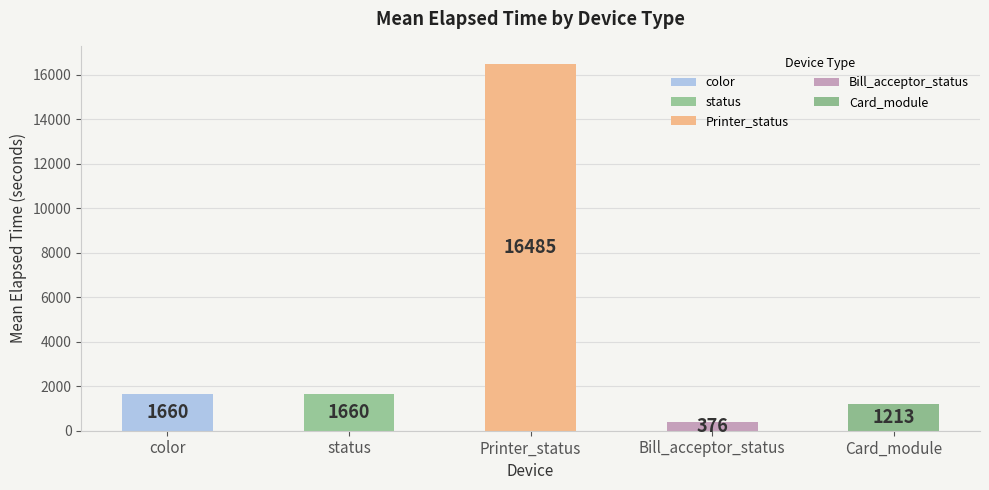

The value at Printer_status is 22686.1. True or false?

False